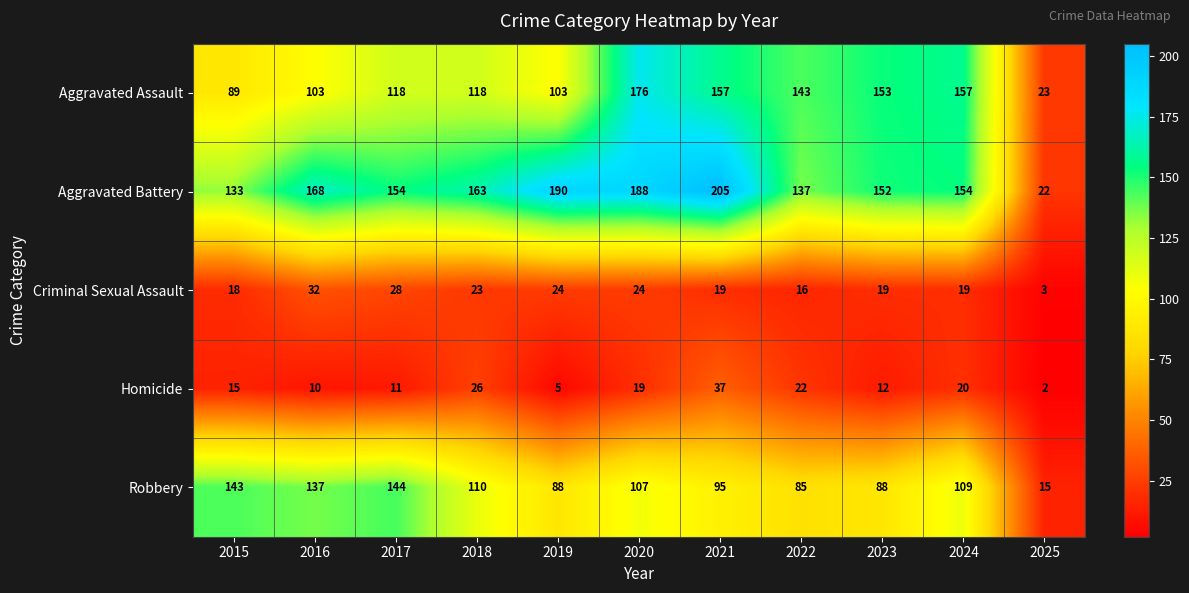

At 2016, list the series in order from largest to smallest.

Aggravated Battery, Robbery, Aggravated Assault, Criminal Sexual Assault, Homicide